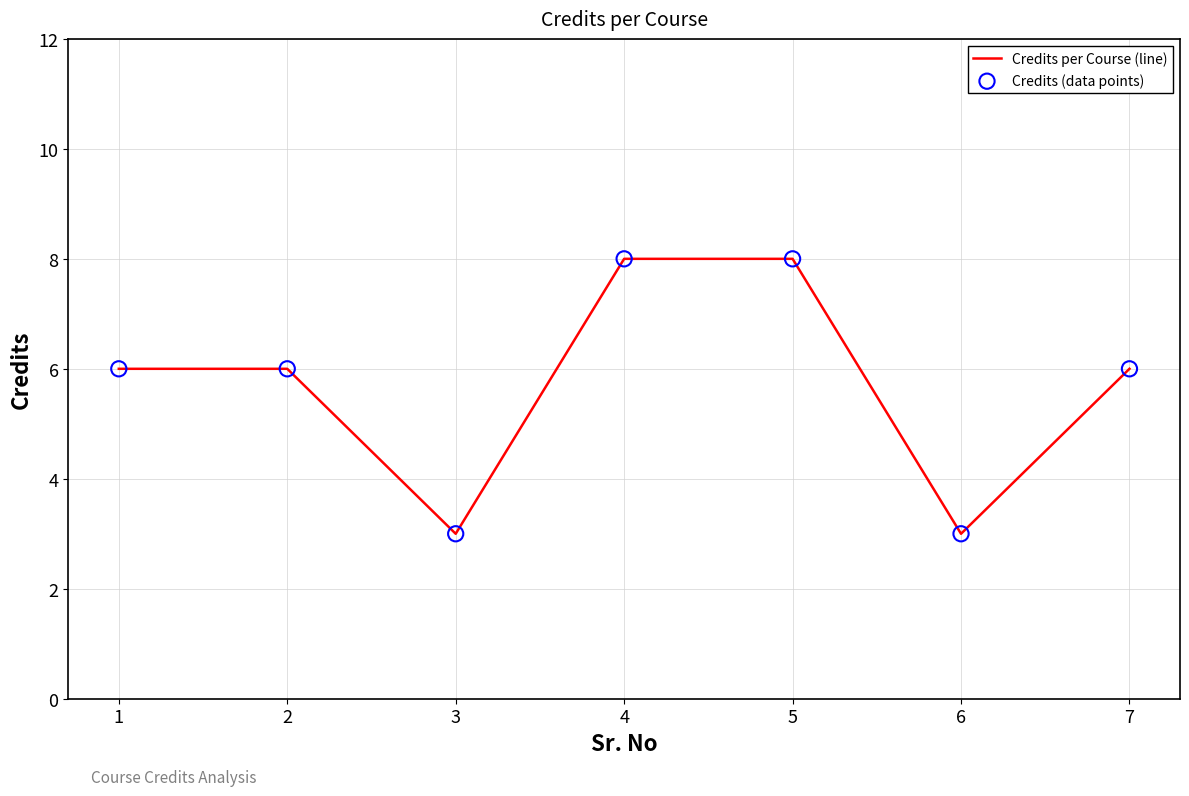

What is the change in value from 2 to 3?

-3